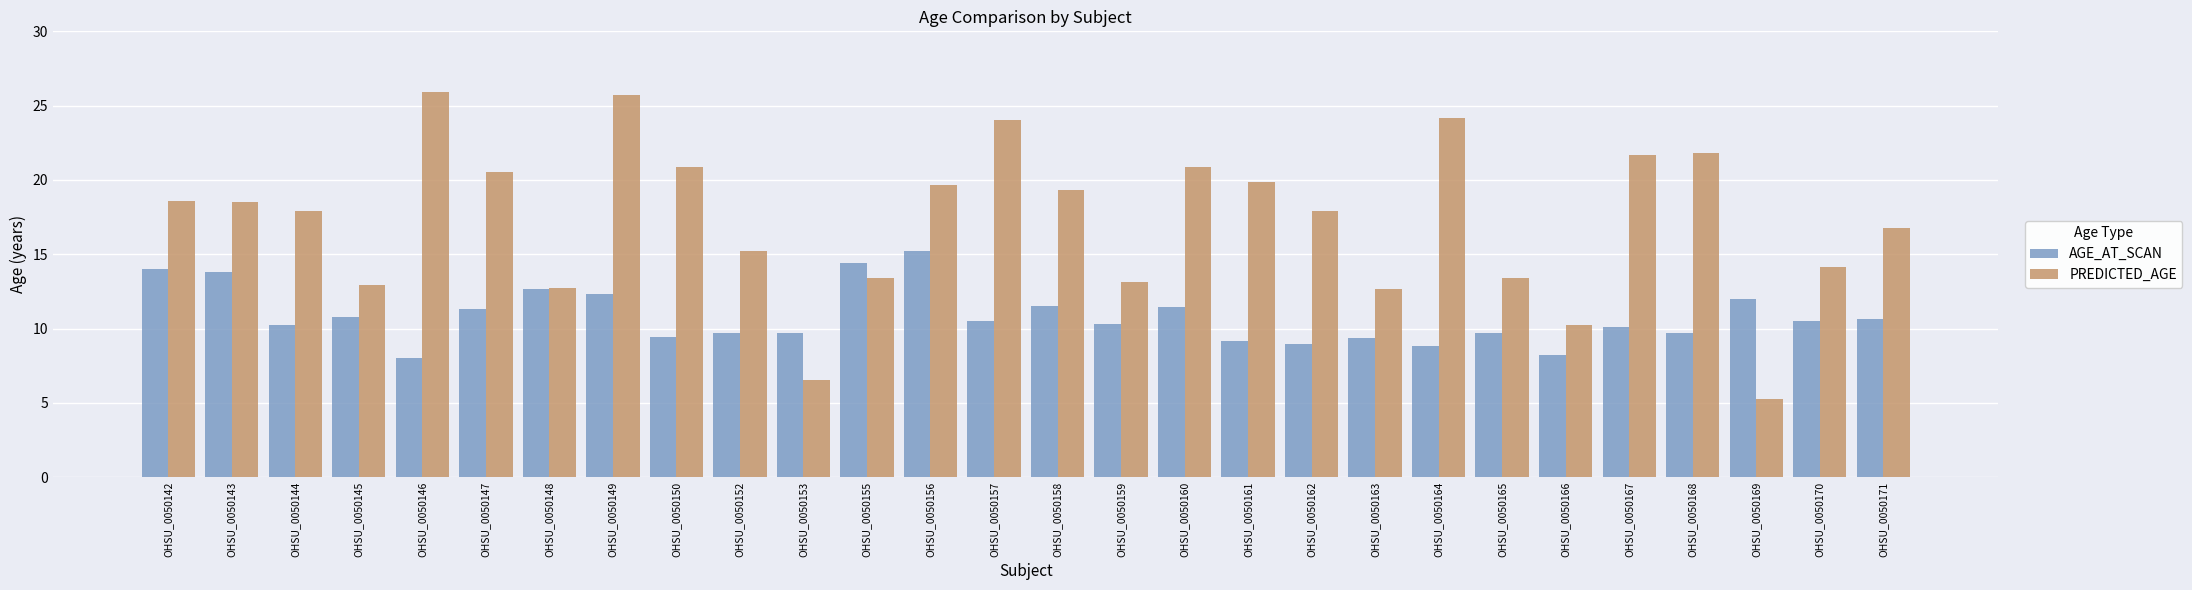

The value of PREDICTED_AGE at OHSU_0050143 is 27.8. True or false?

False